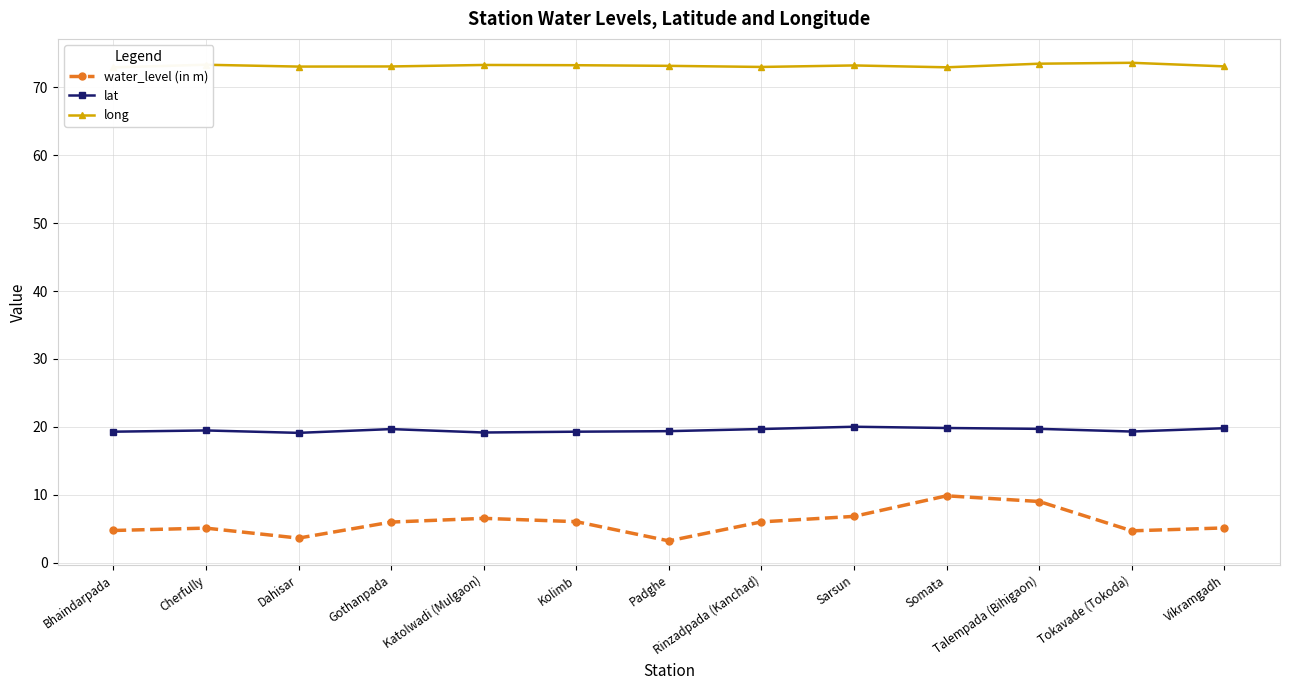

The value of long at Kolimb is 73.3. True or false?

True